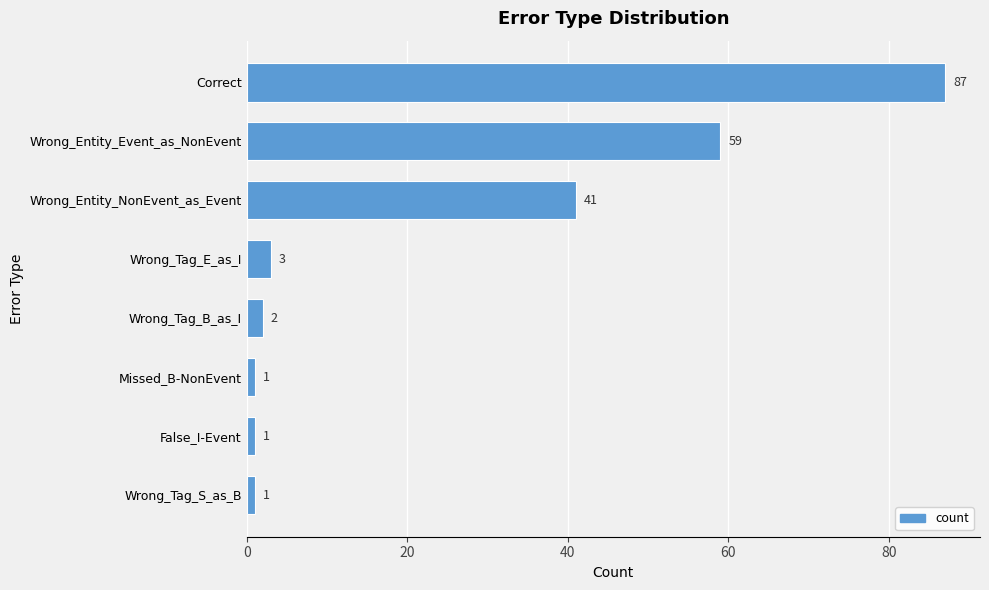

At which category does the chart reach its peak across all series?

Correct